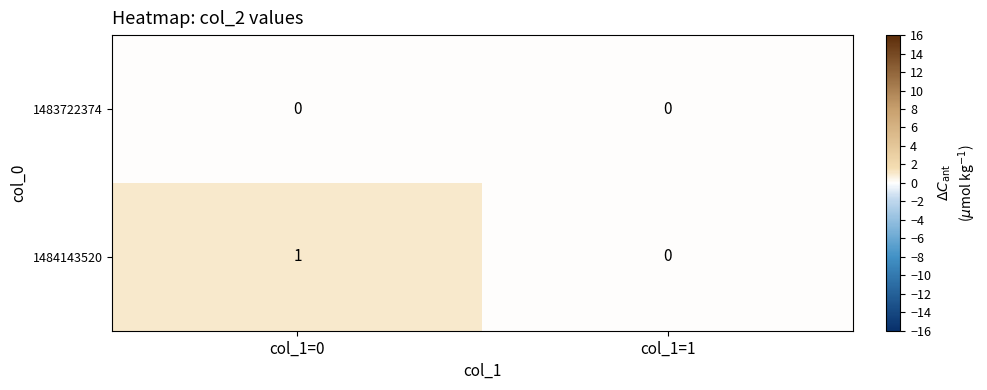

Which category has the highest value across all series?

col_1=0